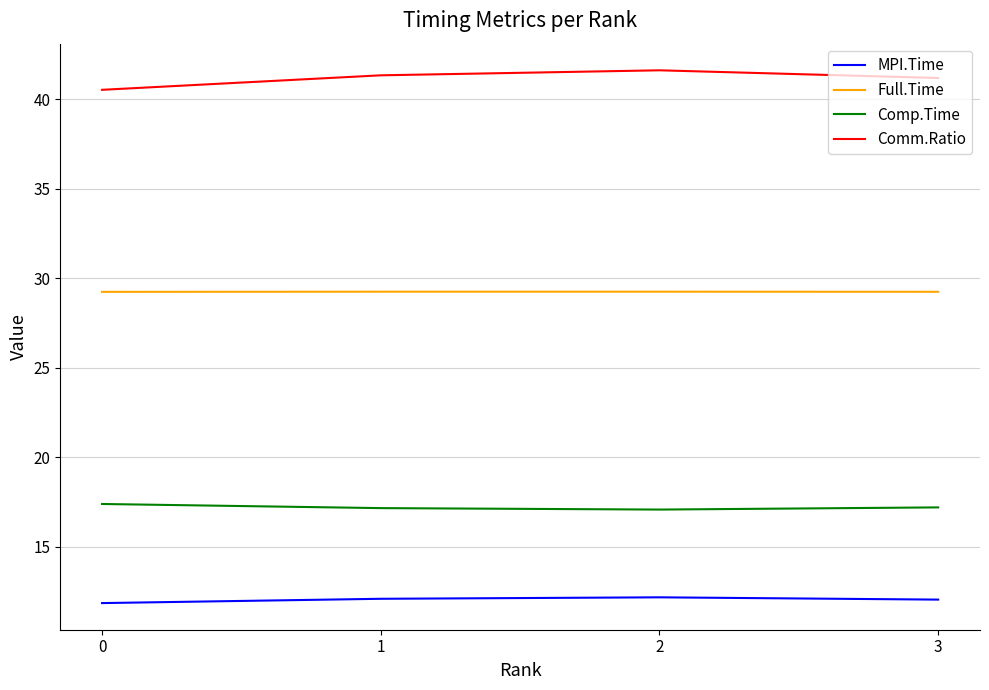

In Full.Time, how many points are higher than both neighbors (excluding endpoints)?

1